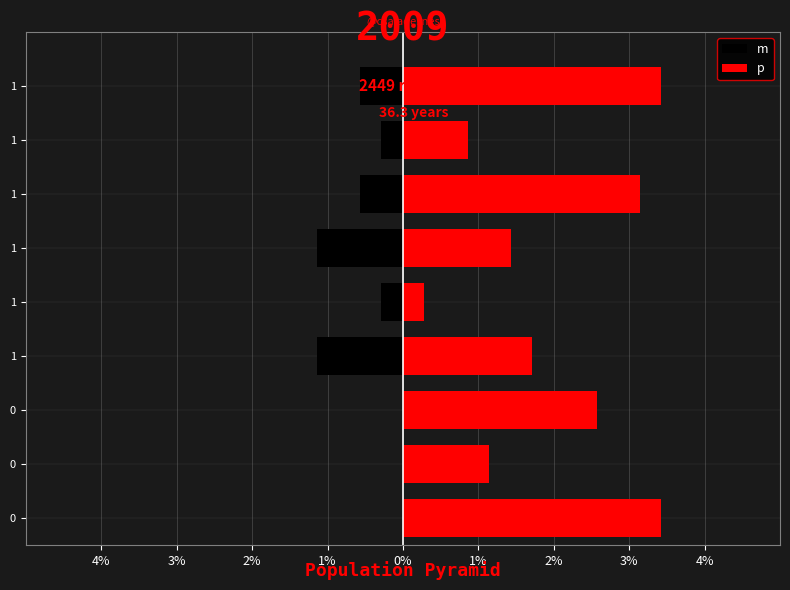

What is the total value across all series at 1?

0.6